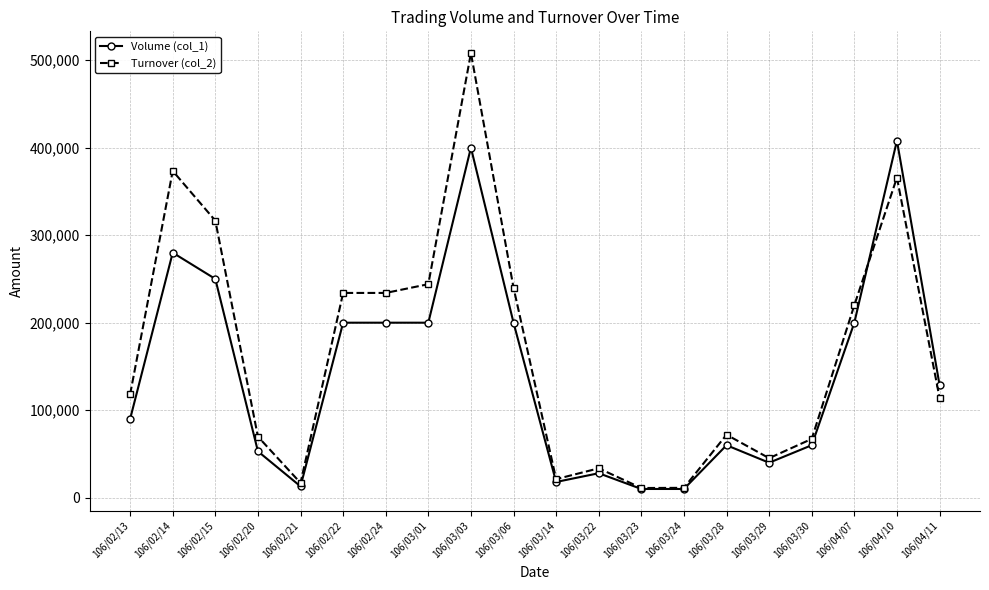

What is the sum of all Turnover (col_2) values?

3316630